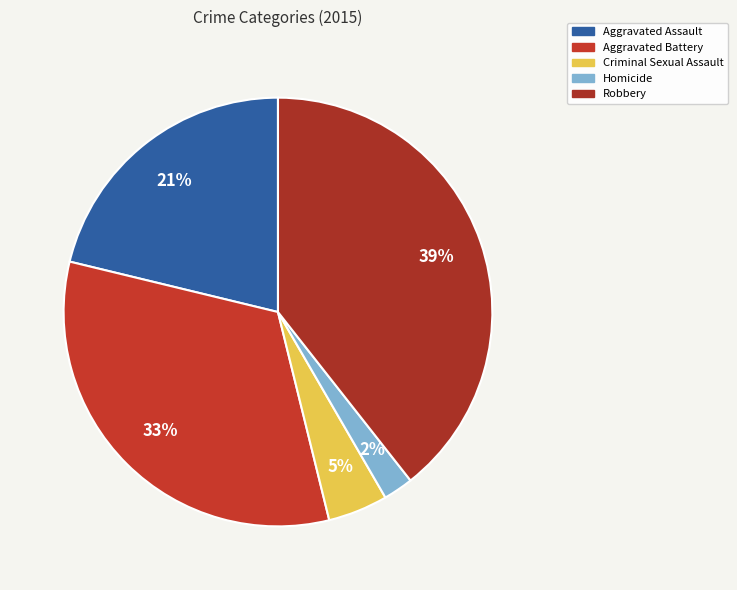

Does Robbery account for over 50% of the chart?

No